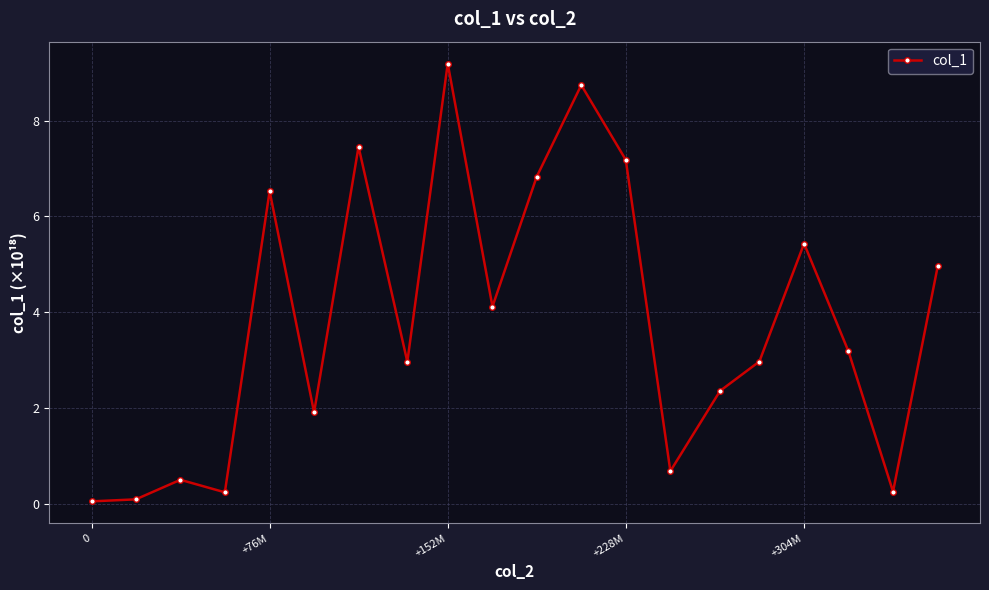

True or false: there are more than 0 points higher than both neighbors.

True